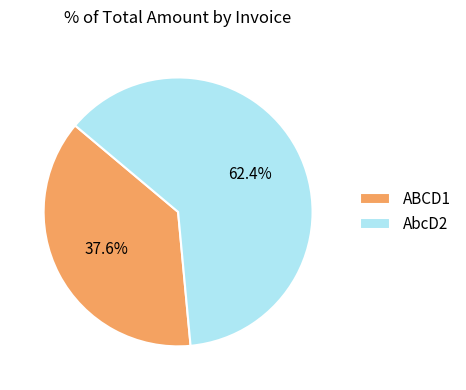

How many segments does this pie chart have?

2